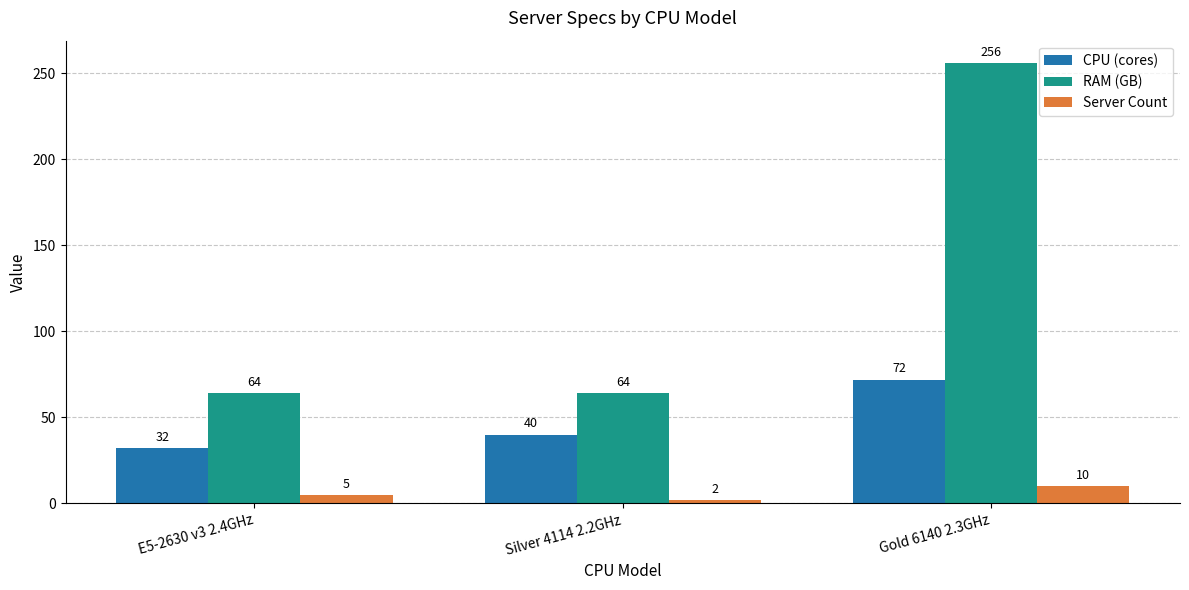

At Gold 6140 2.3GHz, list the series in order from smallest to largest.

Server Count, CPU (cores), RAM (GB)